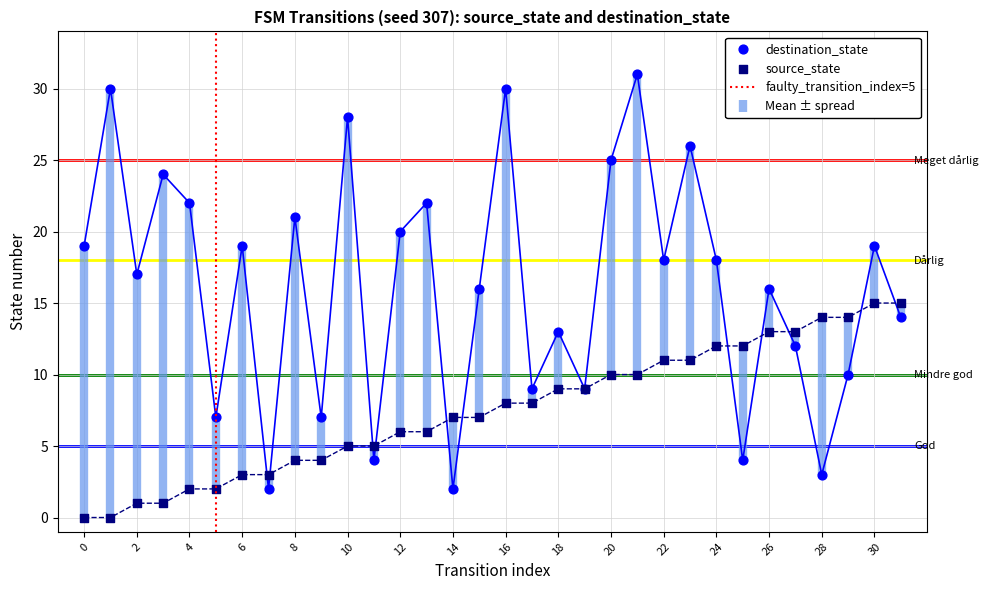

Is the value of source_state at 6 greater than the value of destination_state at 2?

No